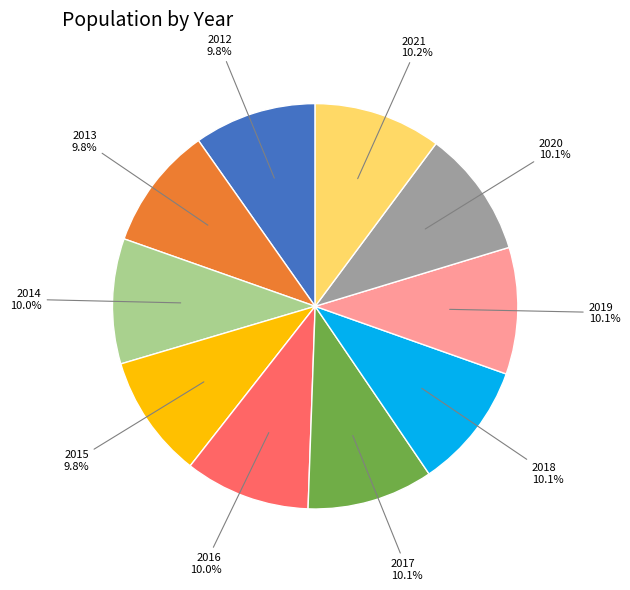

Is 2019 the majority of the pie?

No